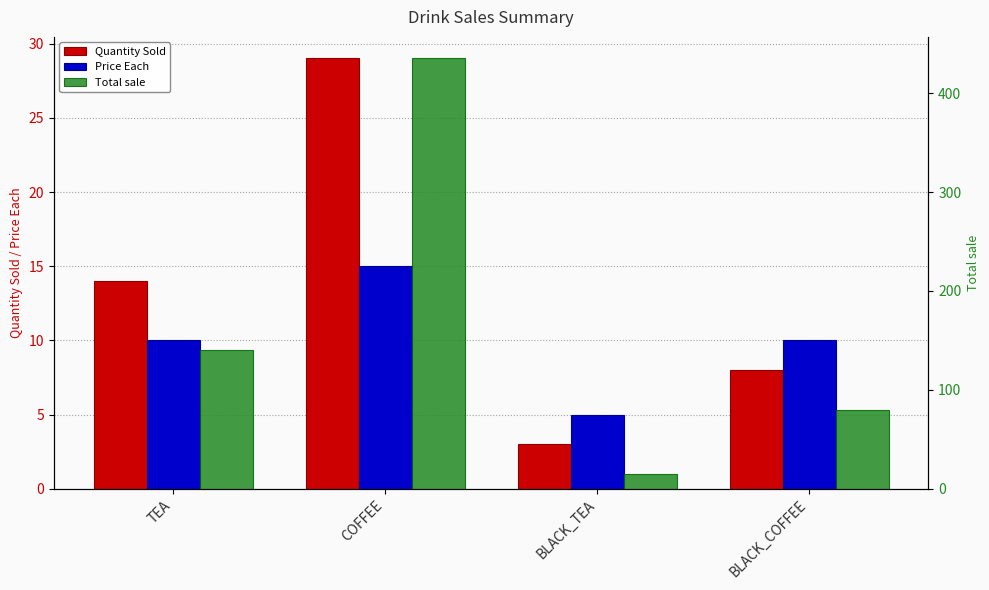

Read the Quantity Sold value at BLACK_COFFEE, to the nearest 10.

10